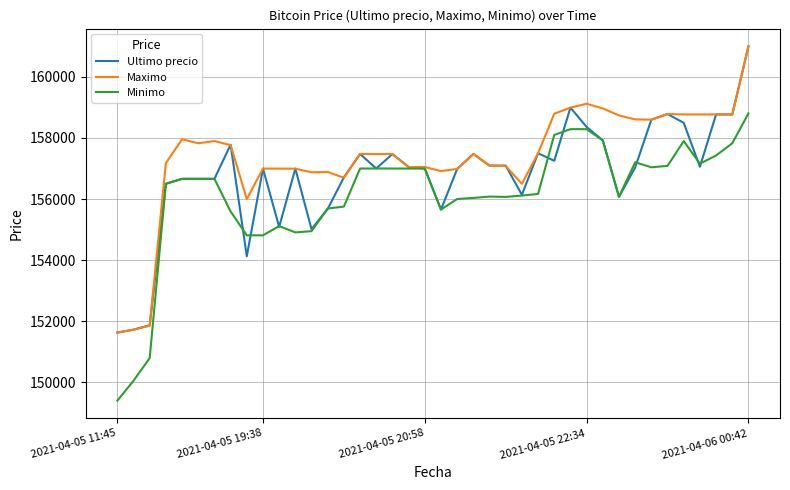

What is the lowest value of the Minimo series?

149404